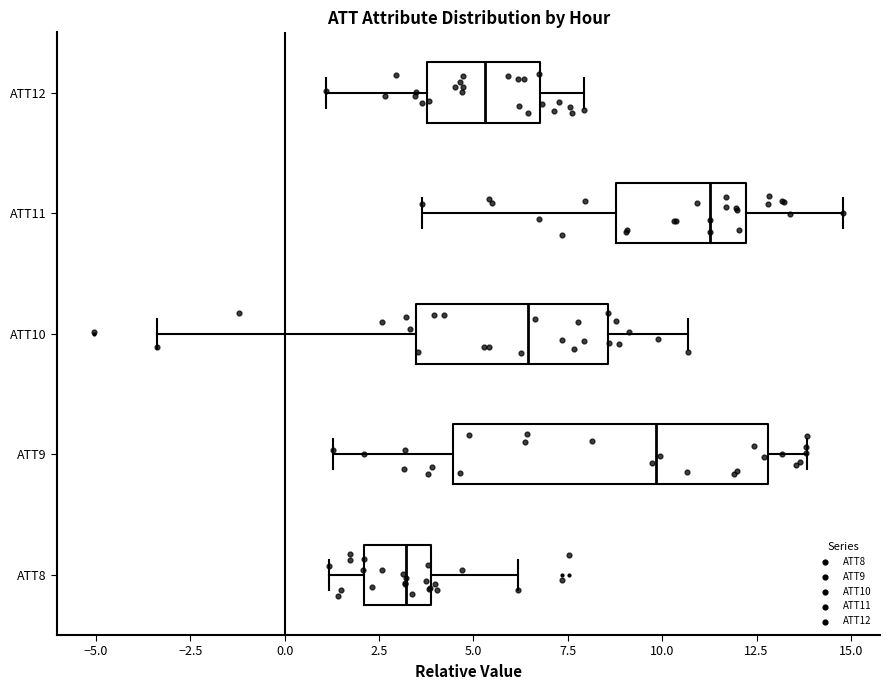

Where does the right whisker of the box for ATT9 end on the x-axis? The values are not printed on the chart, so give them approximately, as read against the axis.

14.0